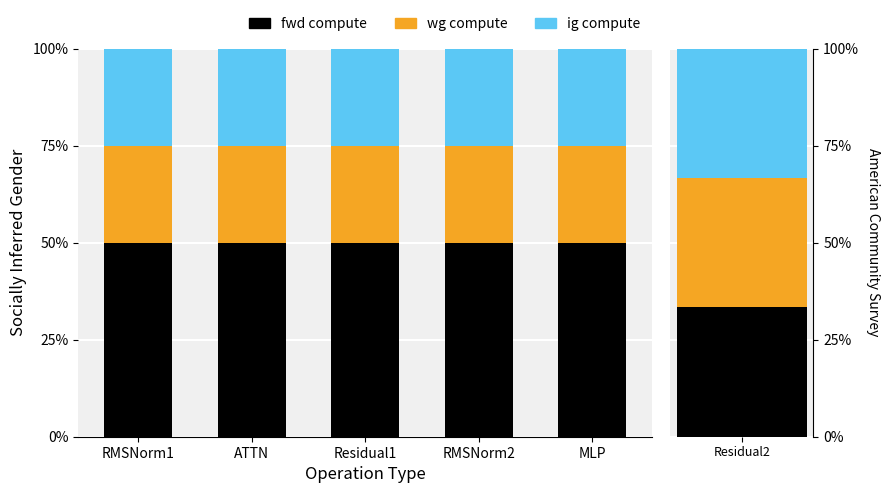

Is it true that ig compute equals 25 at RMSNorm2?

True